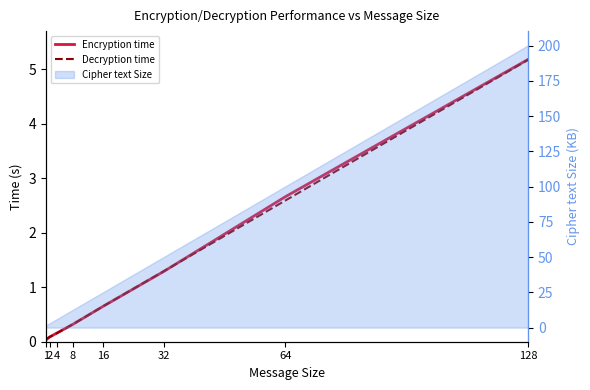

Read the Decryption time value at 2.

0.1